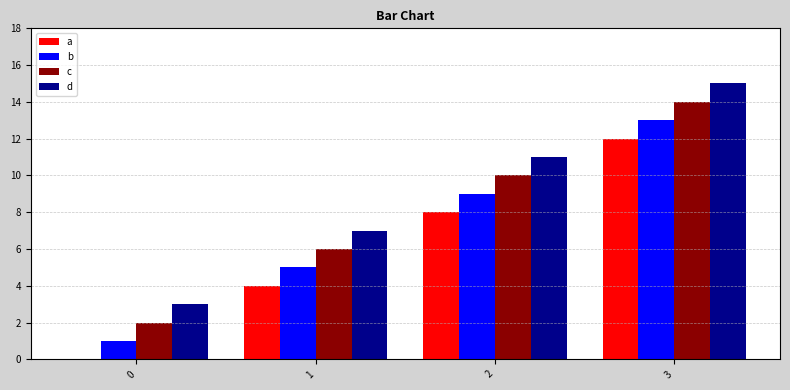

What is the approximate value of d at 0, to the nearest 5?

5